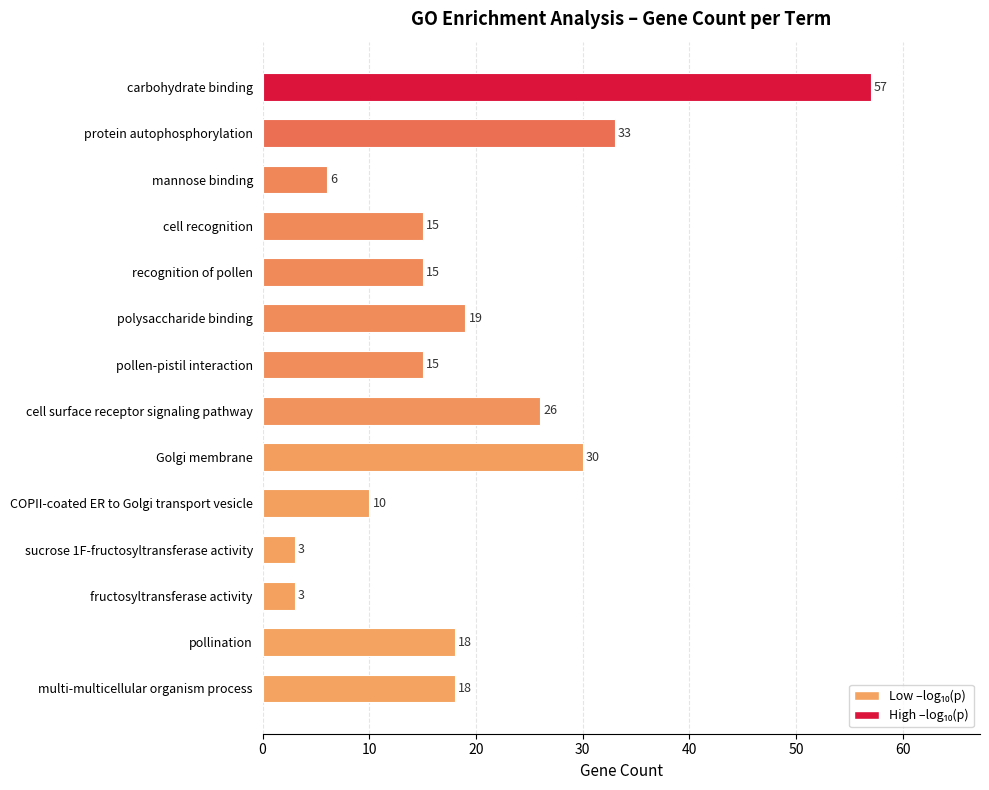

Does the chart contain stacked bars?

No